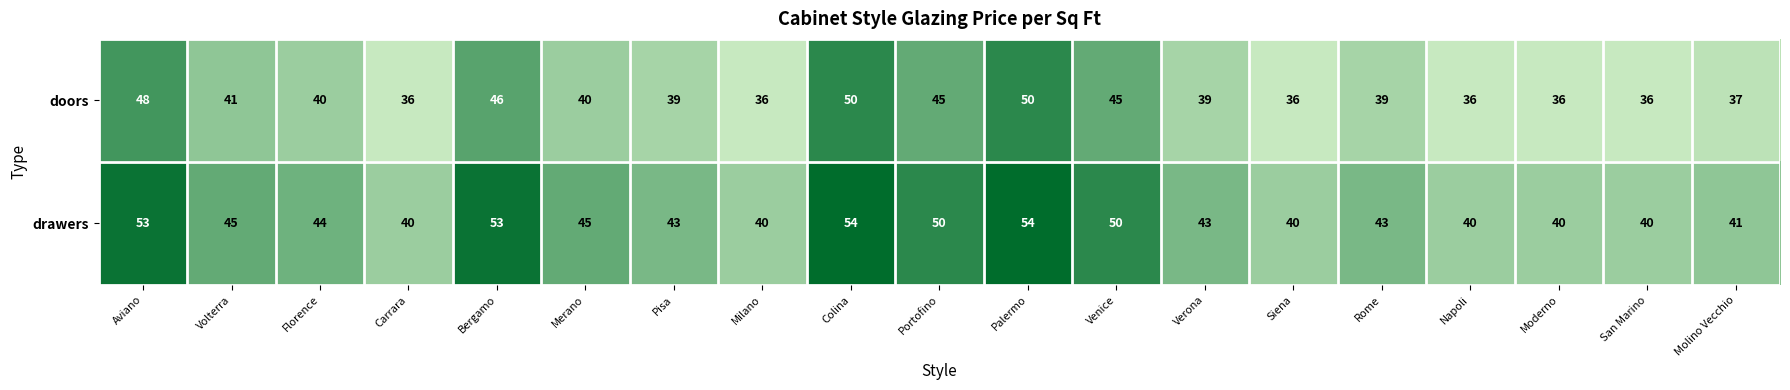

What is the minimum value shown in the chart?

36